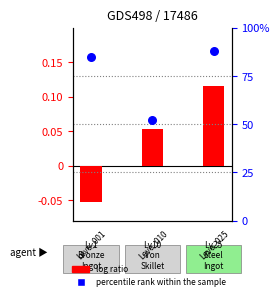

Between 0 and 2, which is larger?

2